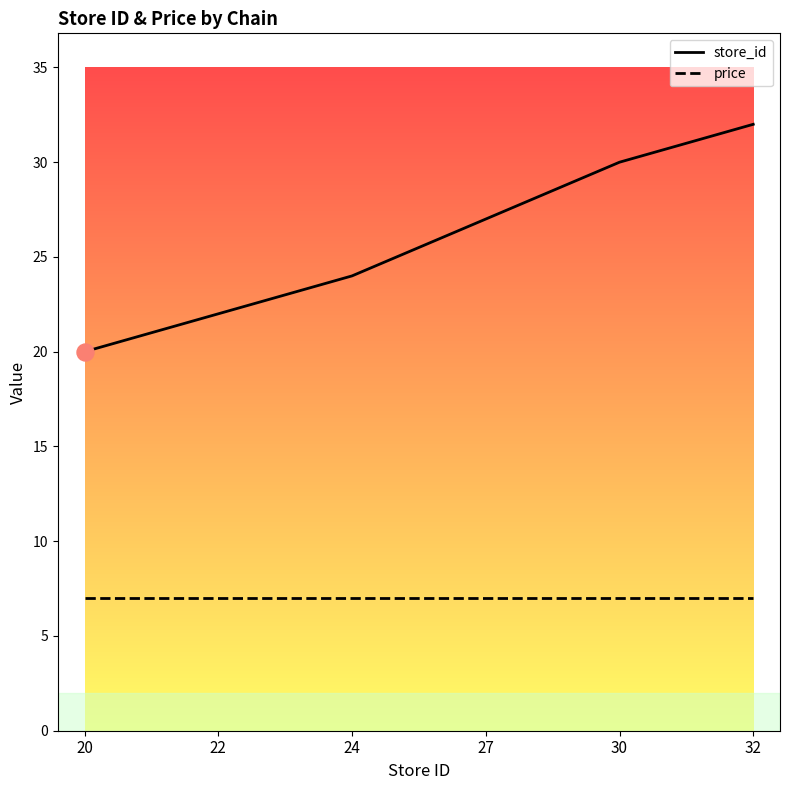

Which series has the largest range (max minus min)?

store_id